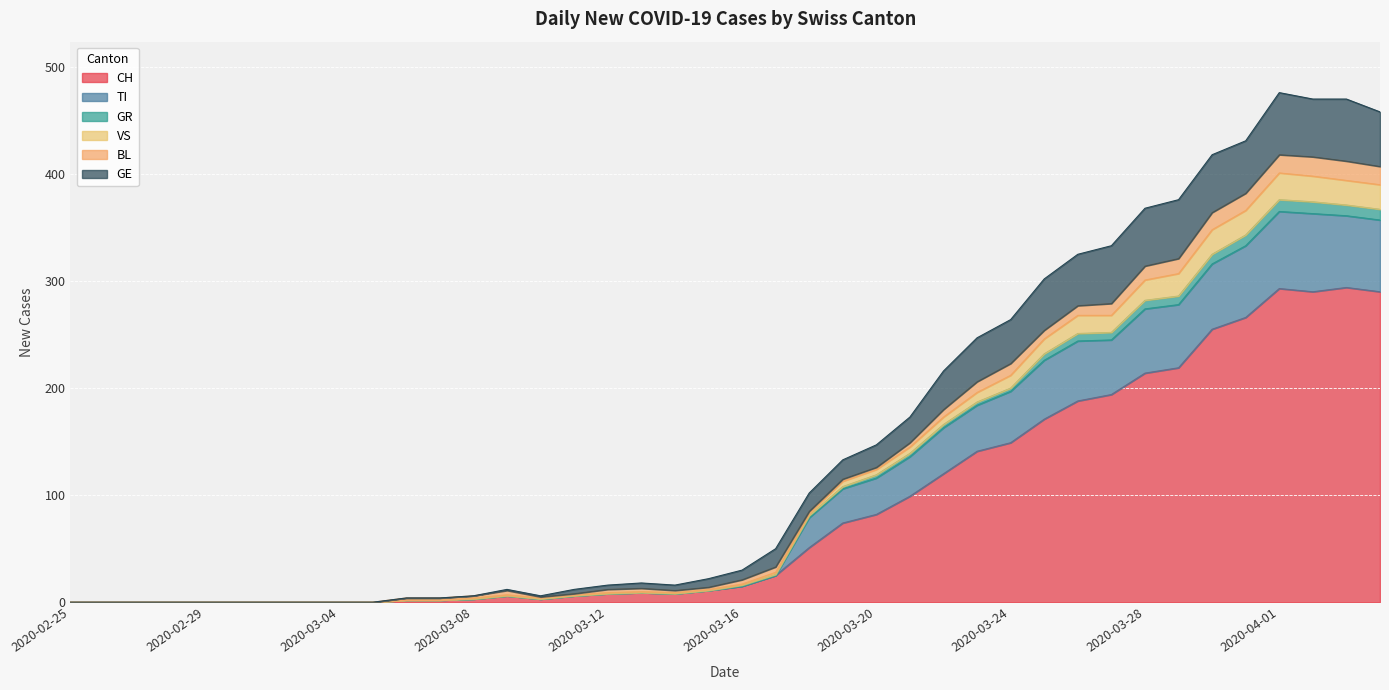

Is the value of VS at 2020-03-11 greater than the value of GE at 2020-03-08?

Yes